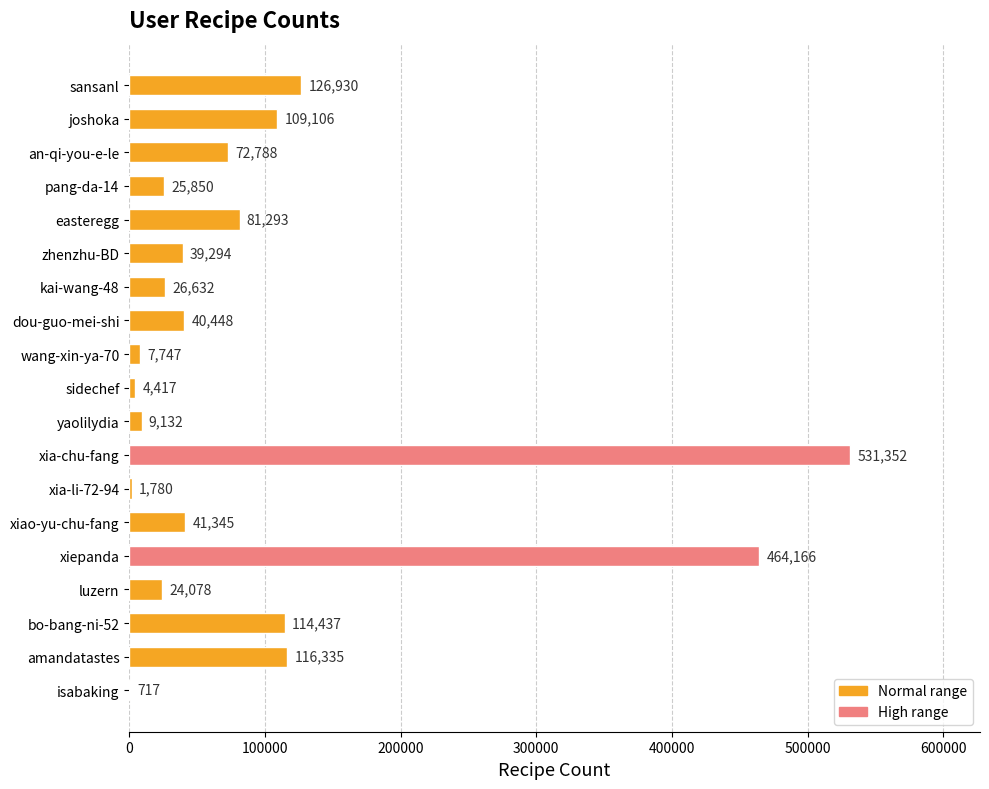

True or false: the data shows 26632 at kai-wang-48.

True